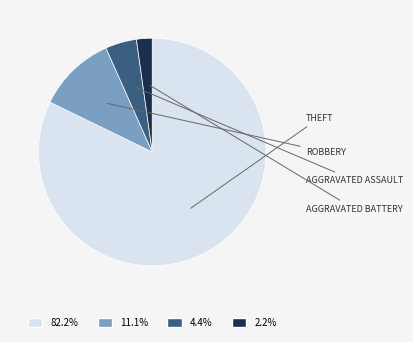

Does any single category account for the majority?

Yes